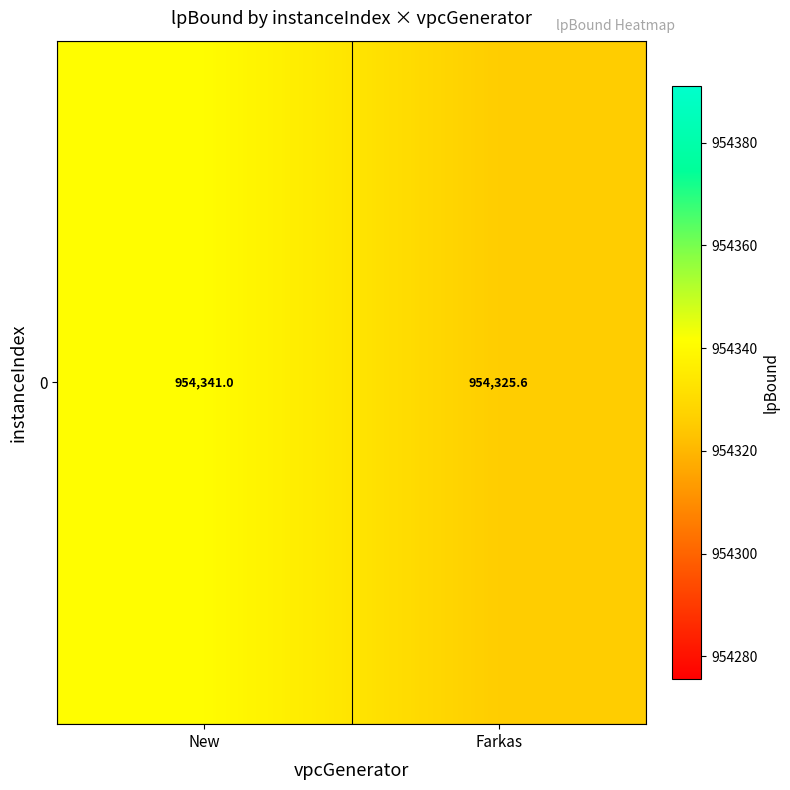

The value at New is 648538.1. True or false?

False